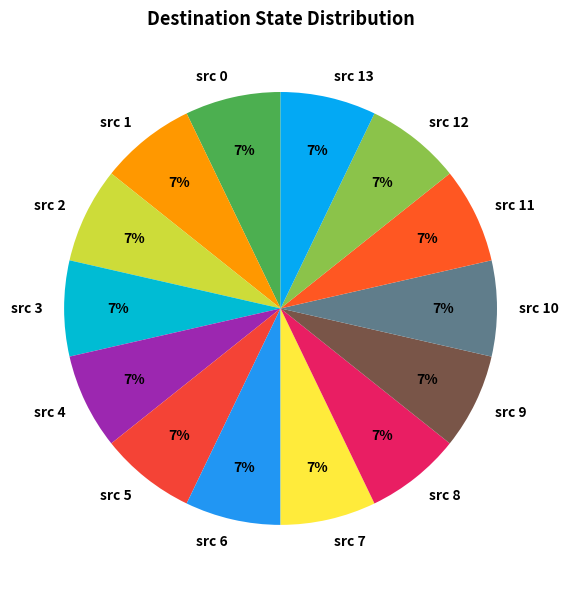

Is src 3 the majority of the pie?

No